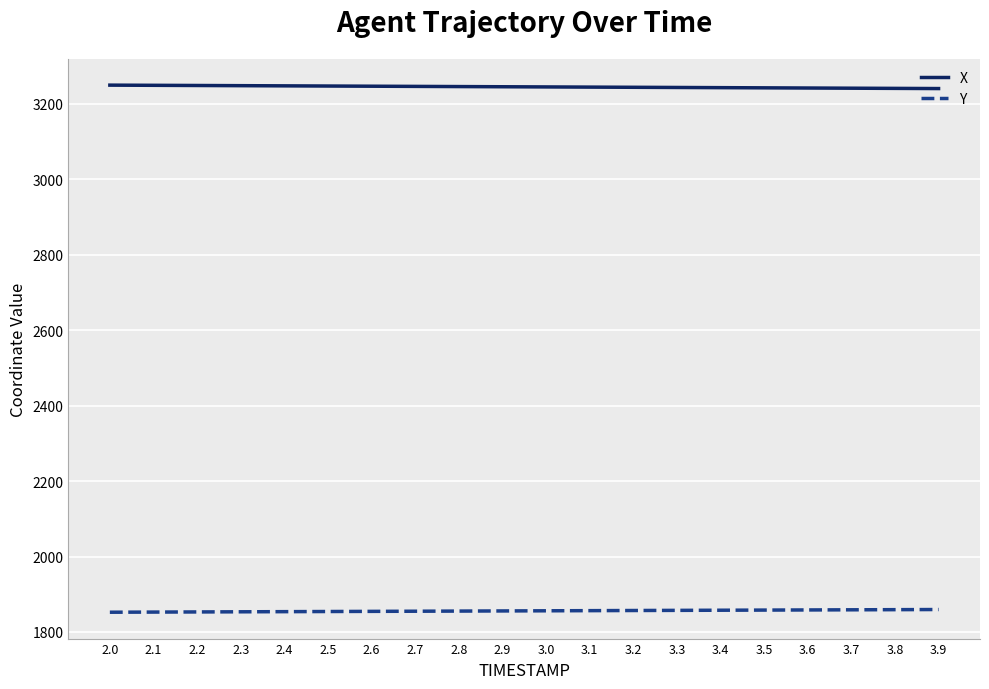

What is the difference between the maximum and minimum values in the Y series?

7.2